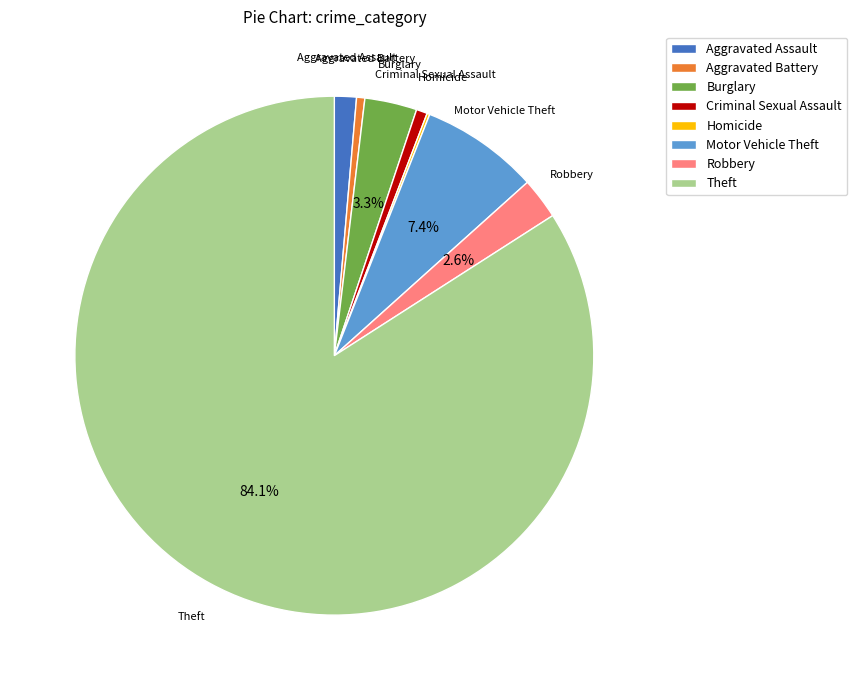

To the nearest percent, what is the average slice percentage?

12%